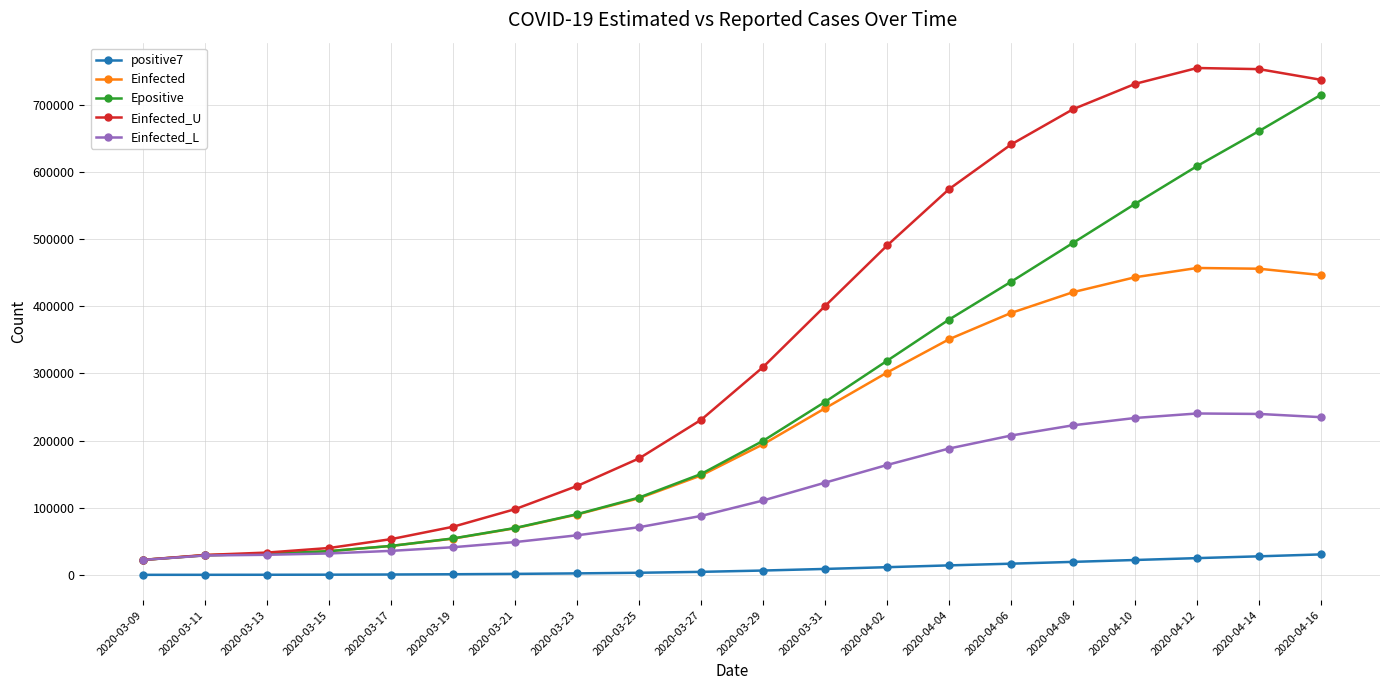

What are all the series names shown in the legend?

positive7, Einfected, Epositive, Einfected_U, Einfected_L